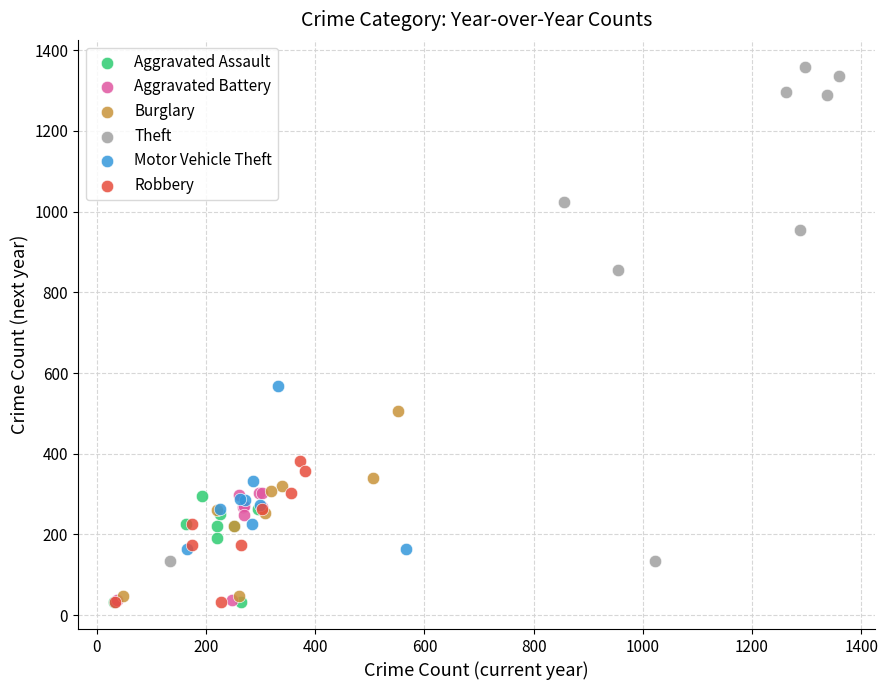

Which series has the largest Y range (max minus min)?

Theft